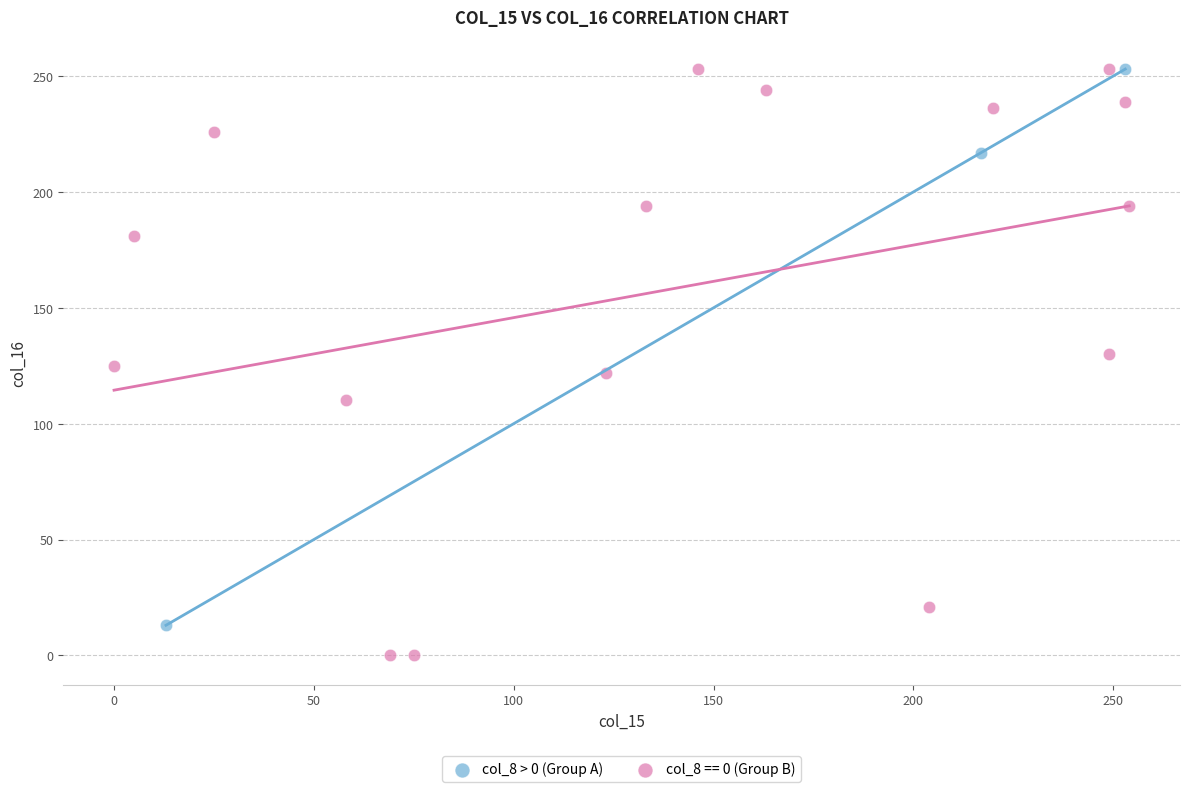

Which series reaches the minimum Y coordinate?

col_8 == 0 (Group B)